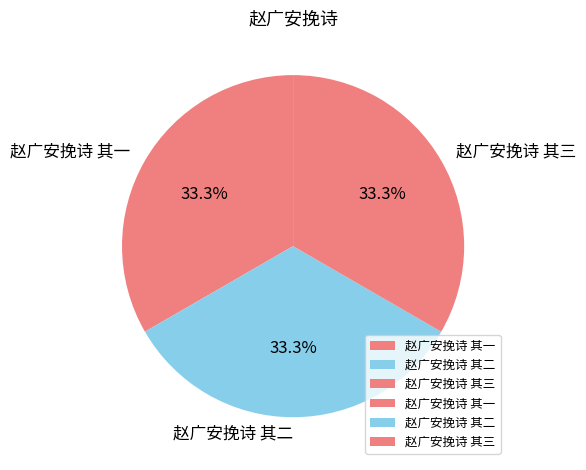

To the nearest percent, what is the average slice percentage?

33%